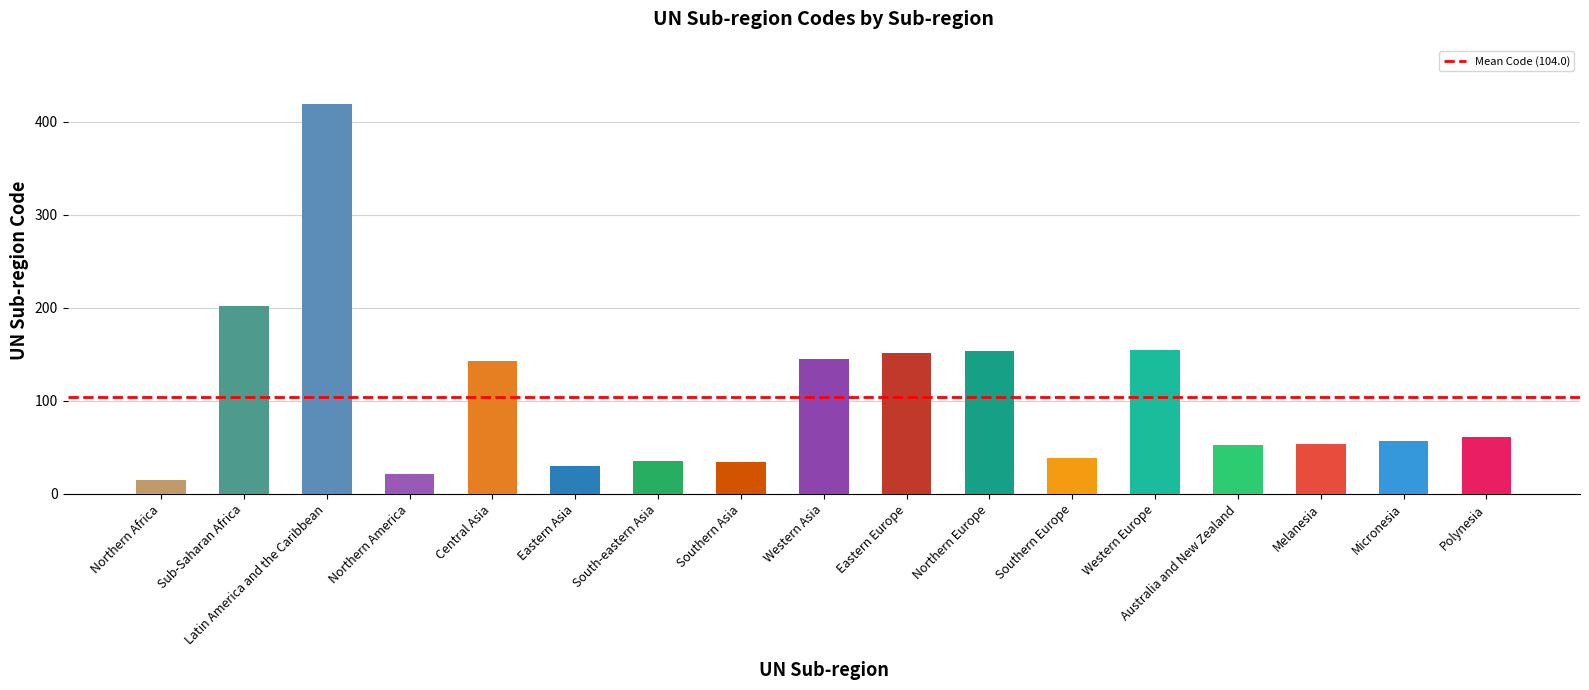

The chart shows a value of 30 at Micronesia. True or false?

False